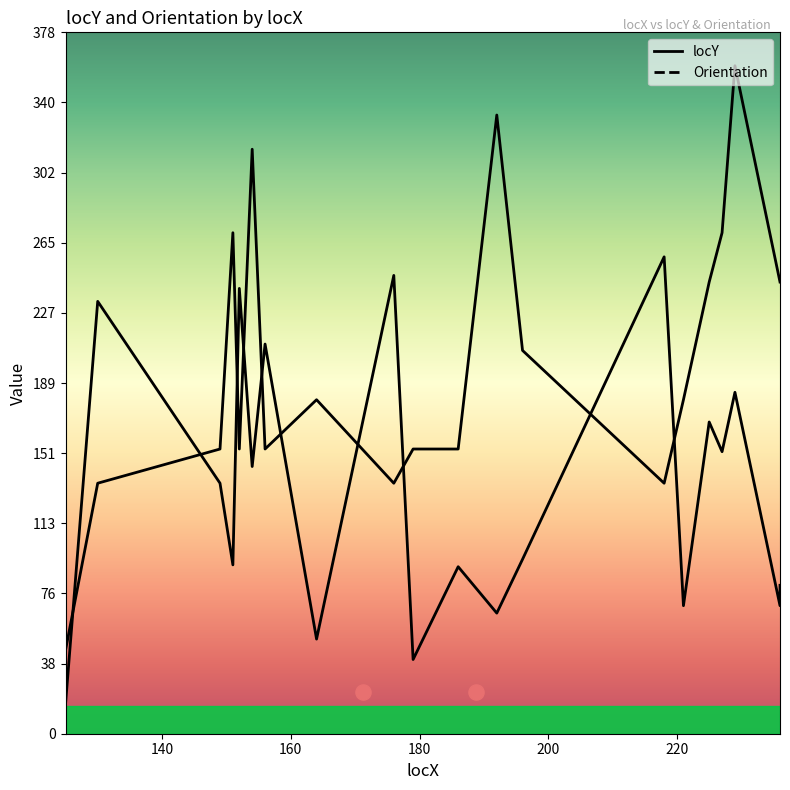

Which series has the largest total across all categories?

Orientation